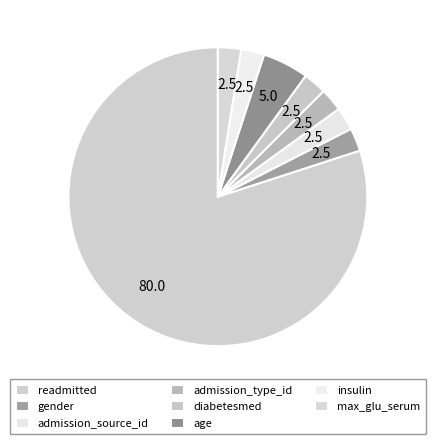

How many slices are in this pie chart?

8